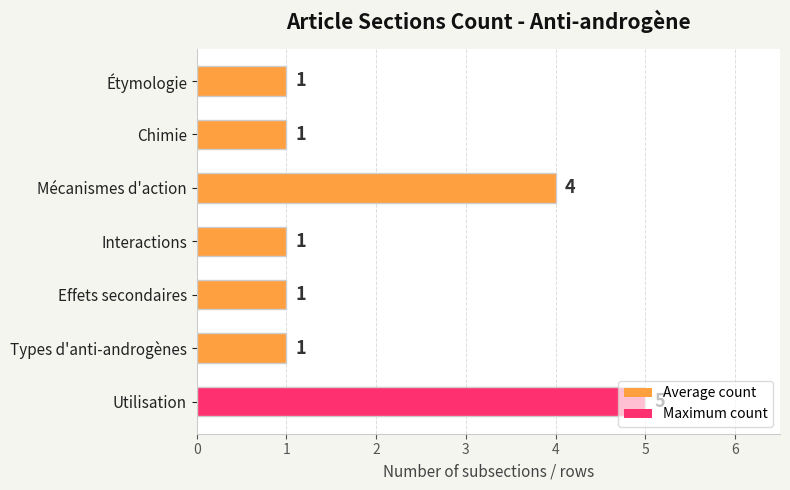

Which has a higher value, Effets secondaires or Mécanismes d'action?

Mécanismes d'action